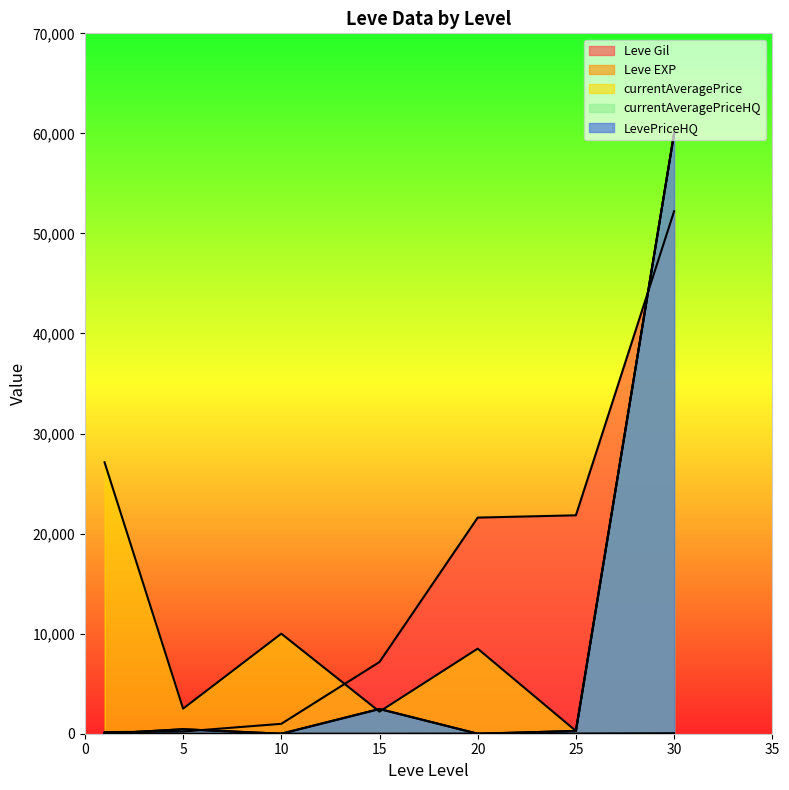

What is the sum of the Leve EXP values at 30 and 10?

61.0